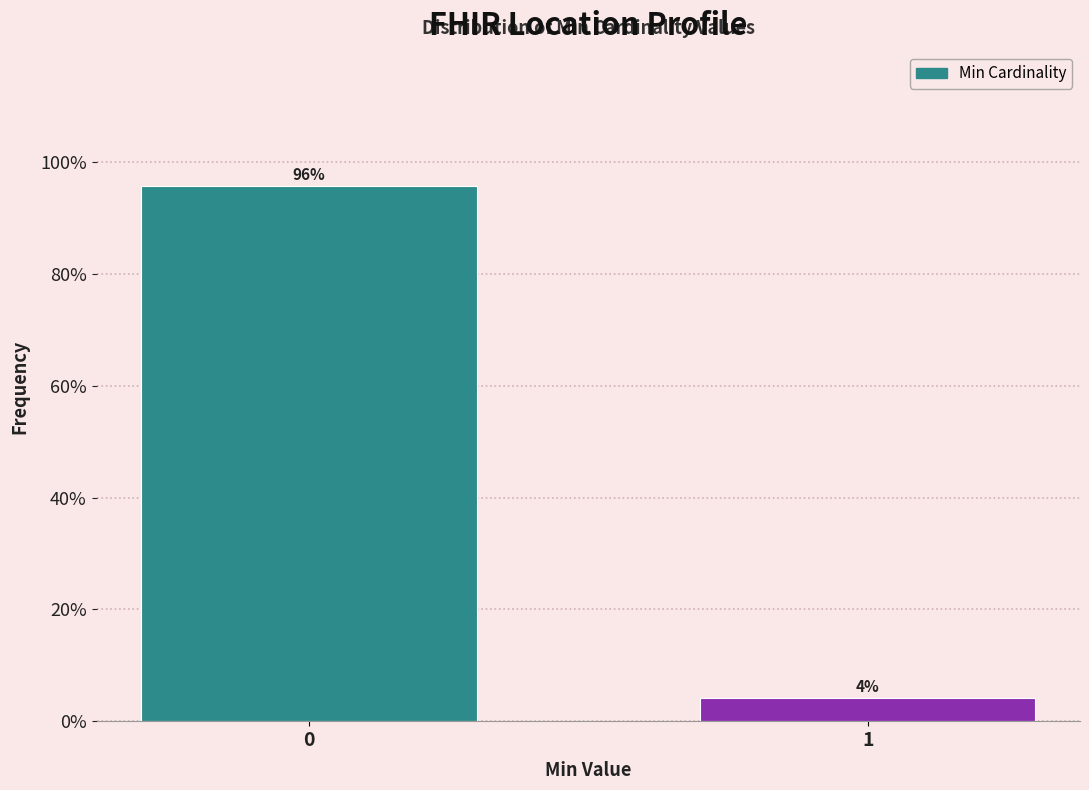

Rank the categories by value from highest to lowest.

0, 1